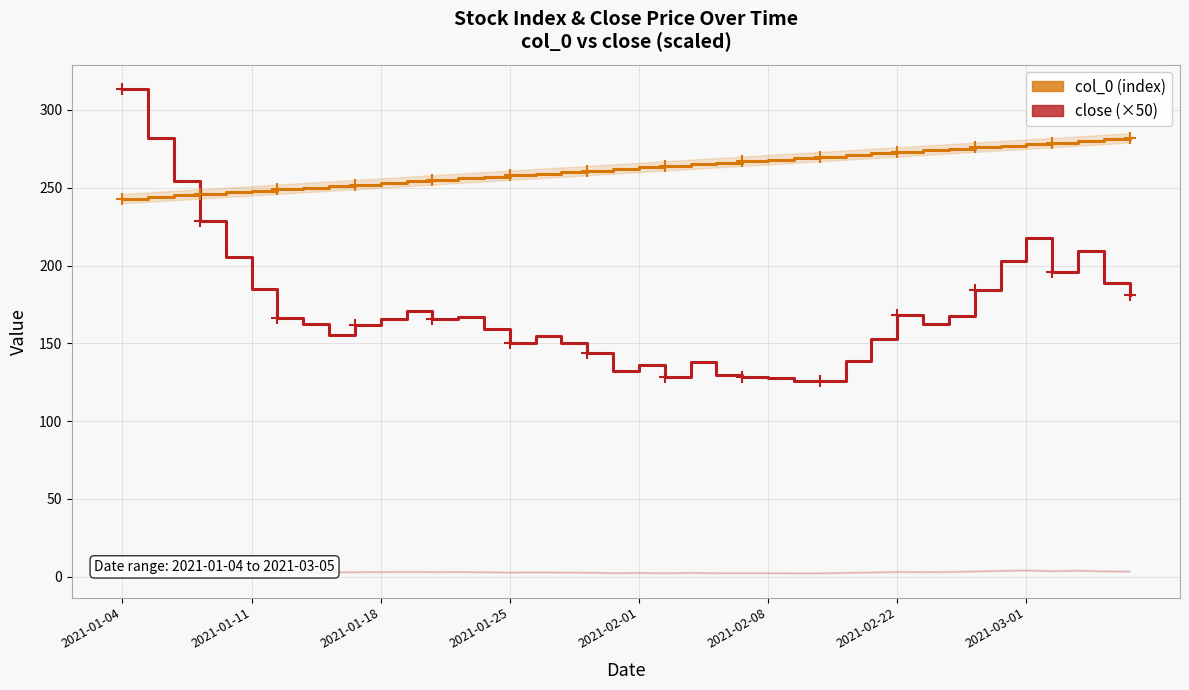

At which label does col_0 (index) first exceed 263?

21